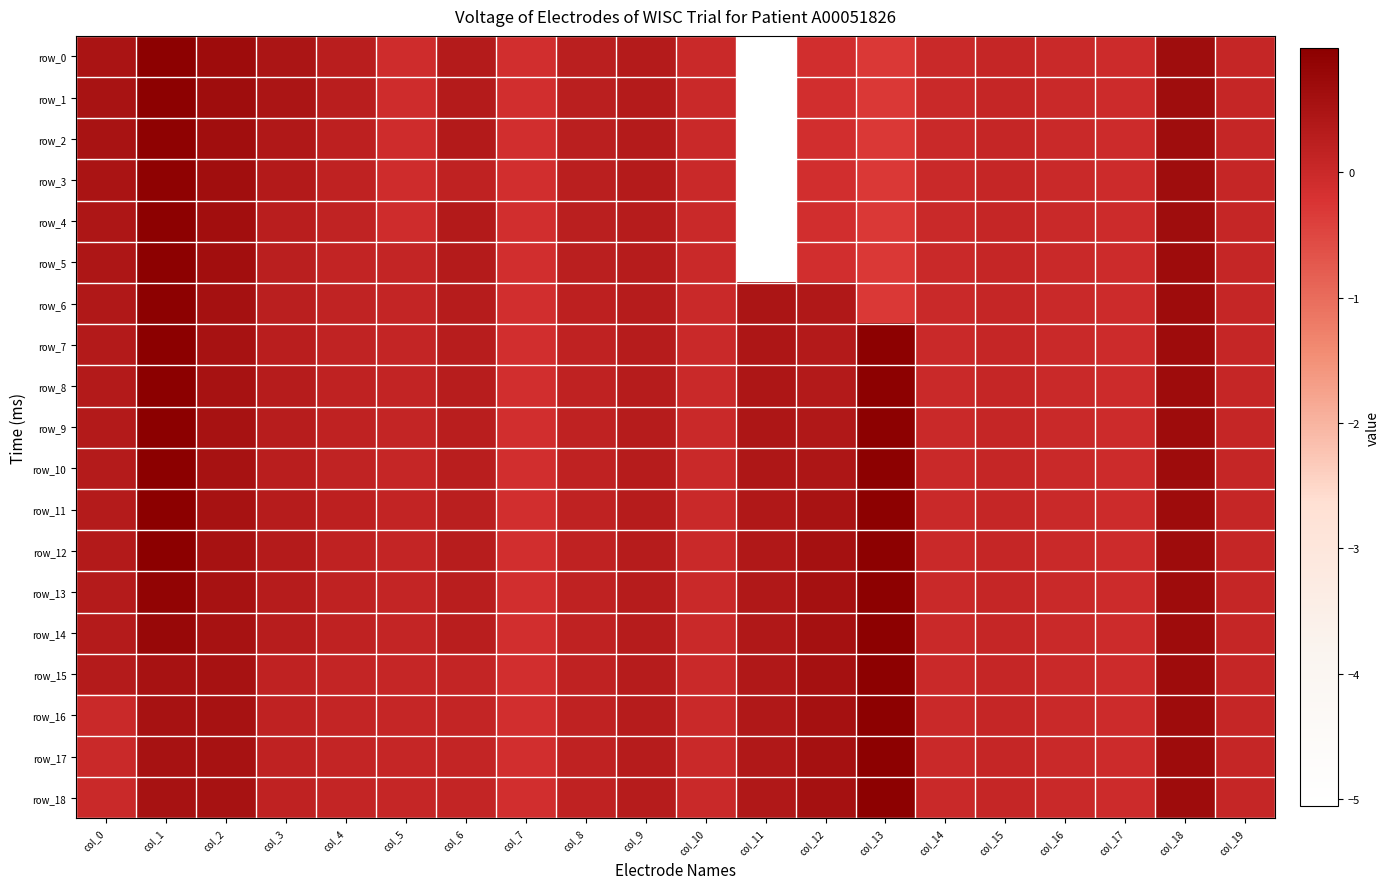

Which category has the lowest value across all series?

col_11